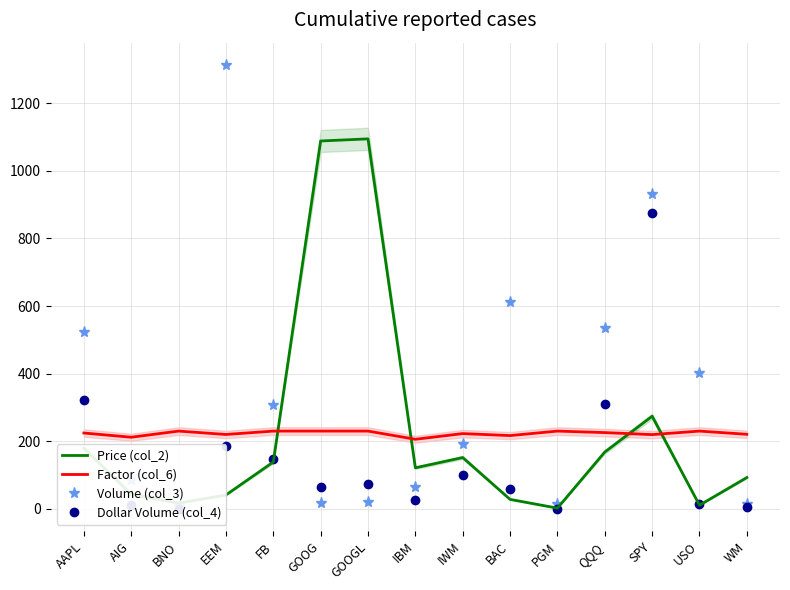

What is the label of the 2nd point from the right?

USO